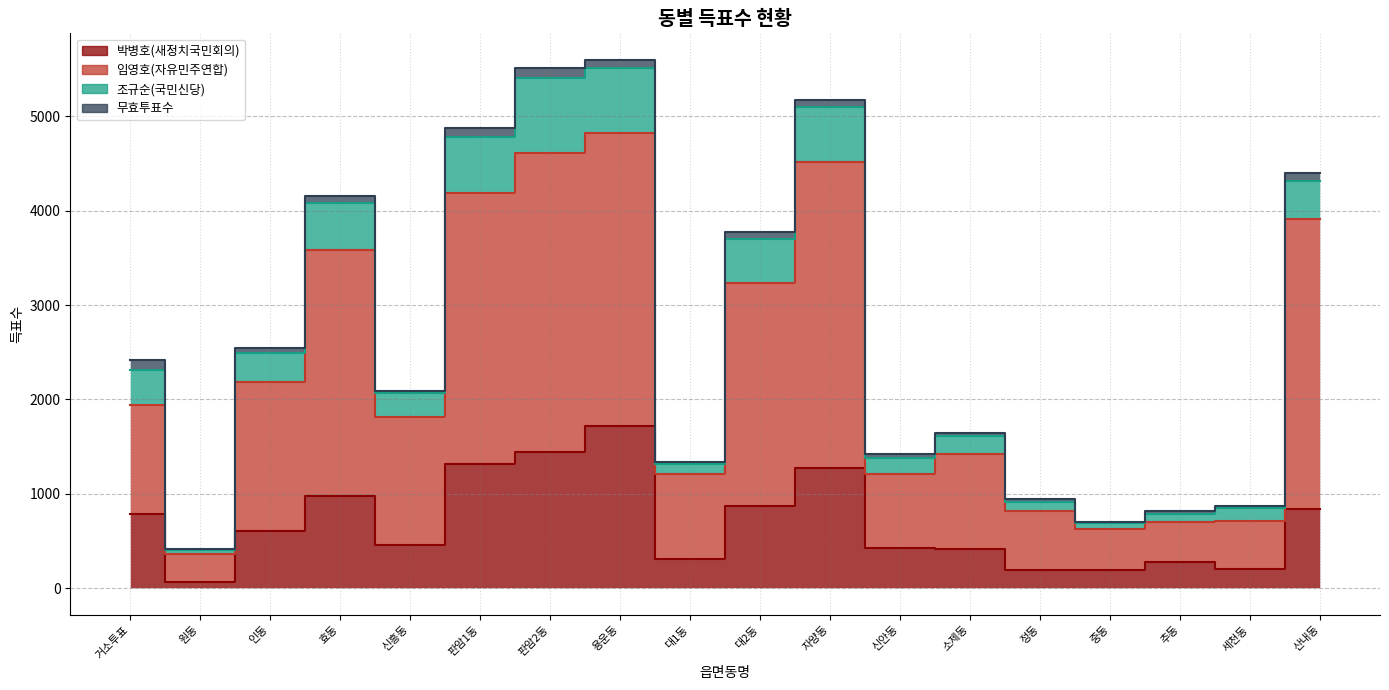

Is it true that 박병호(새정치국민회의) equals 1122 at 산내동?

False